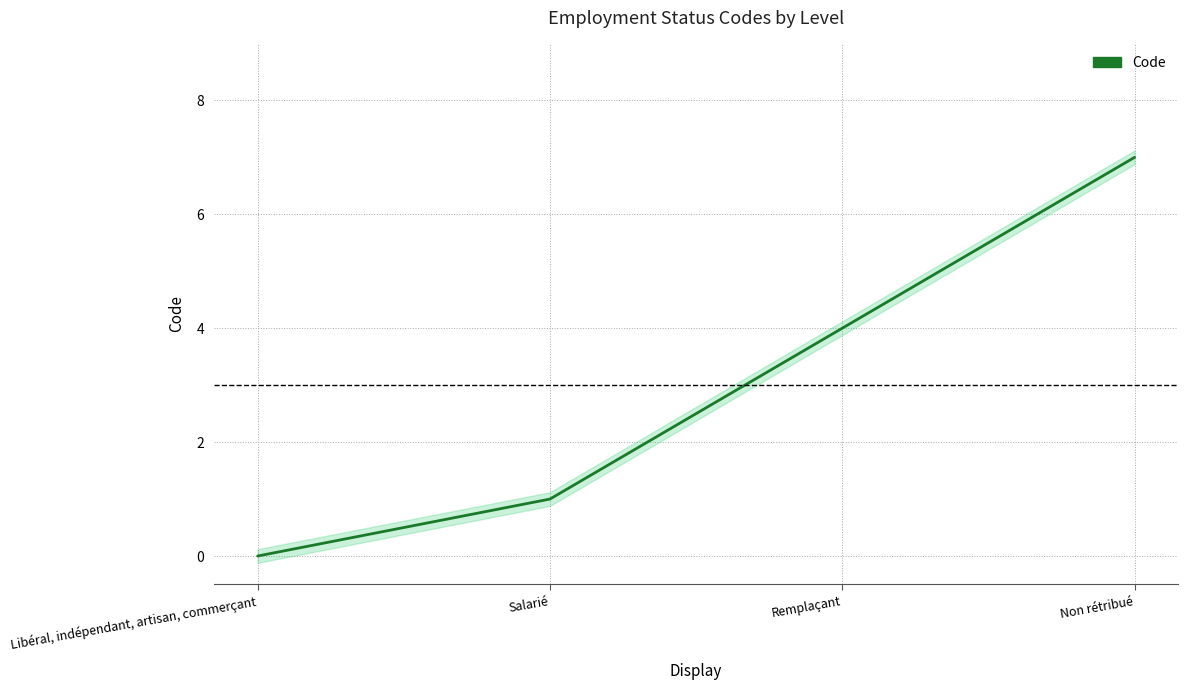

Rank the categories by value from lowest to highest.

Libéral, indépendant, artisan, commerçant, Salarié, Remplaçant, Non rétribué